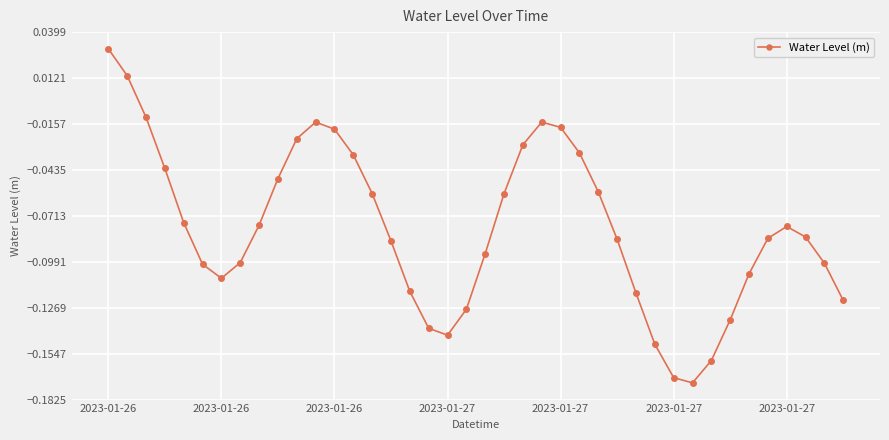

How many positive values are there?

2